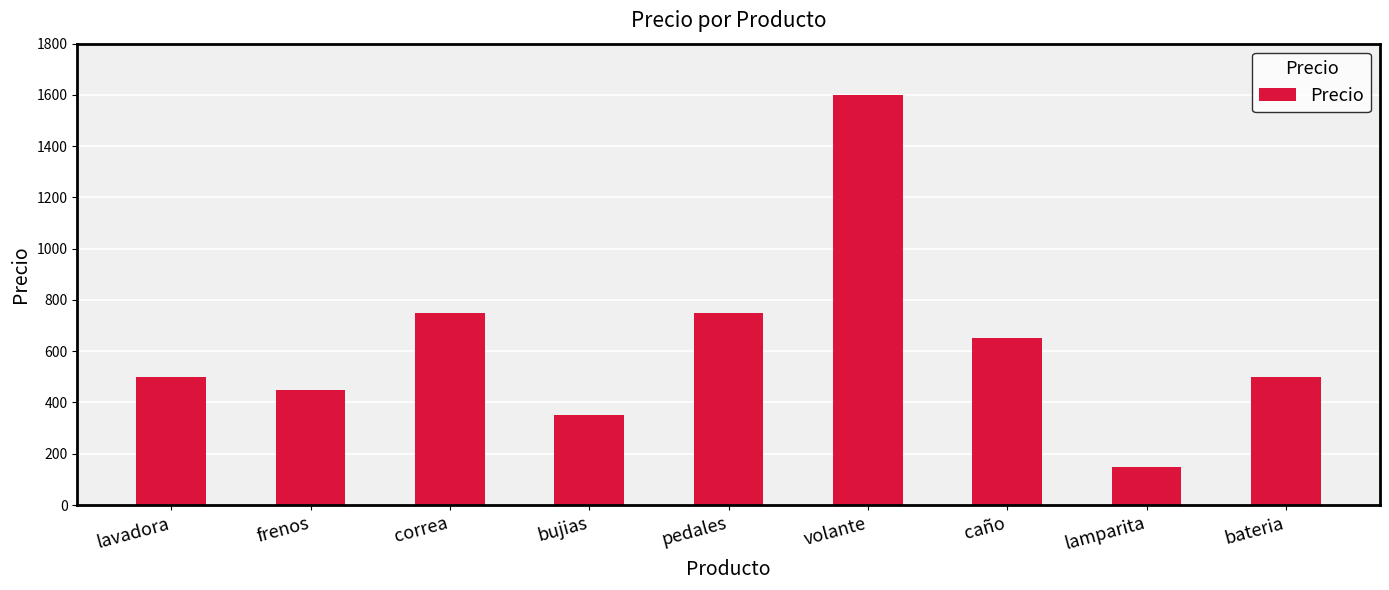

The value at volante is 1600. True or false?

True